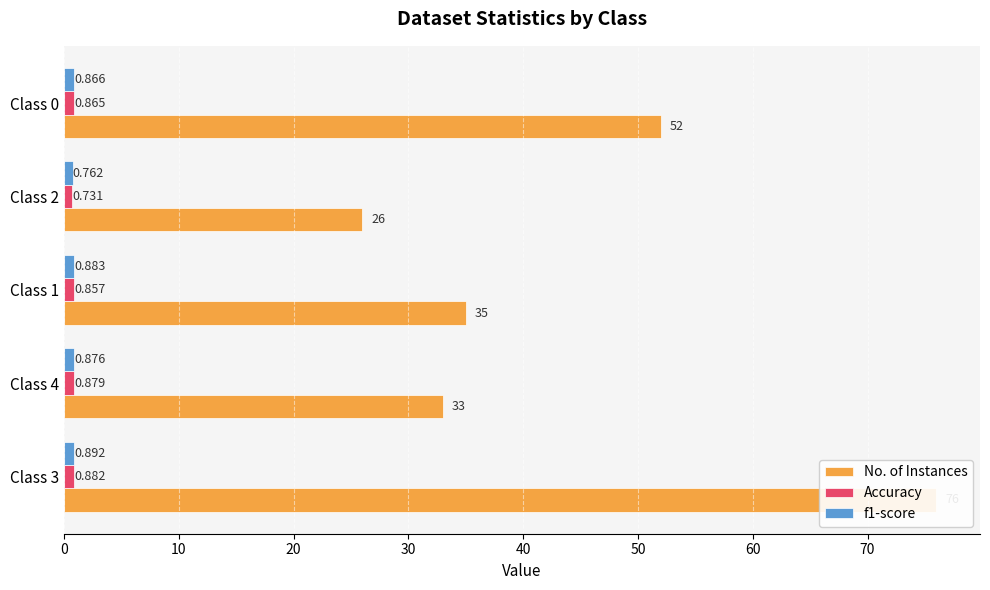

What is the value of the No. of Instances bar at the 1st from the left?

76.0